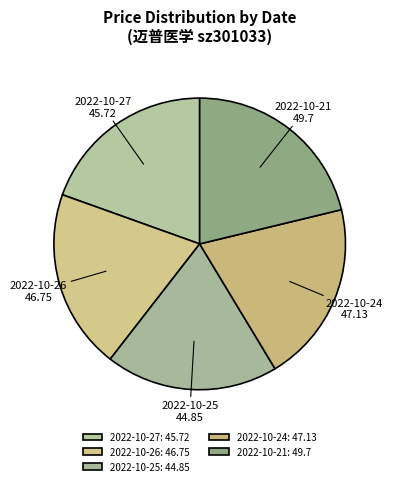

Does 2022-10-25 represent more than half of the total?

No